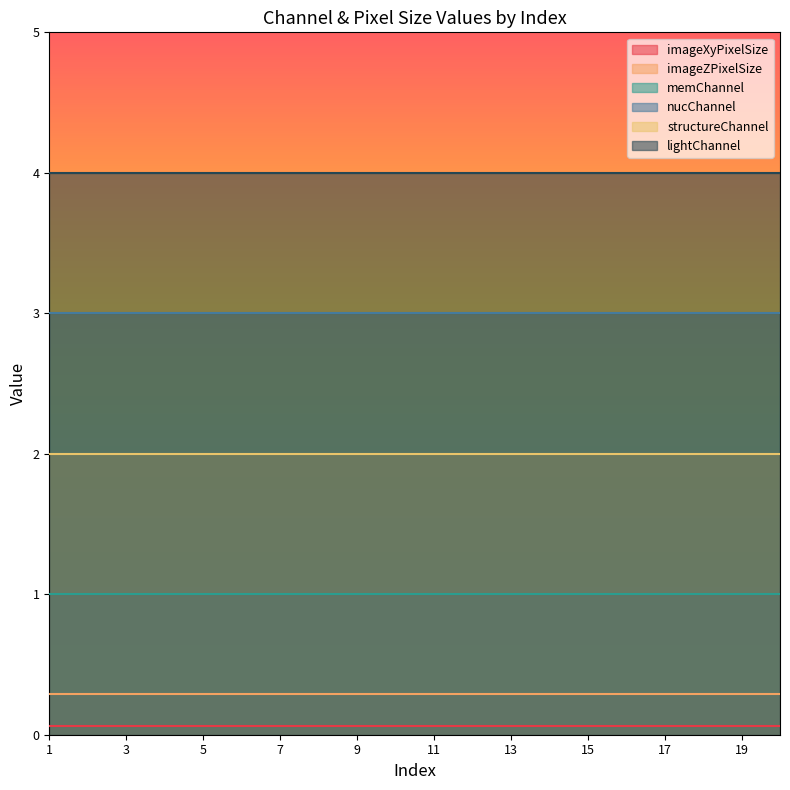

What are all the series names shown in the legend?

imageXyPixelSize, imageZPixelSize, memChannel, nucChannel, structureChannel, lightChannel